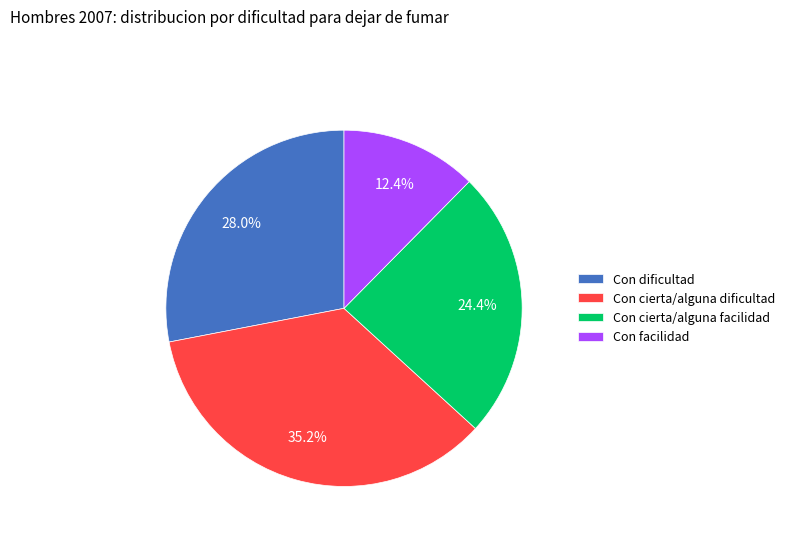

Rank the categories by value from lowest to highest.

Con facilidad, Con cierta/alguna facilidad, Con dificultad, Con cierta/alguna dificultad